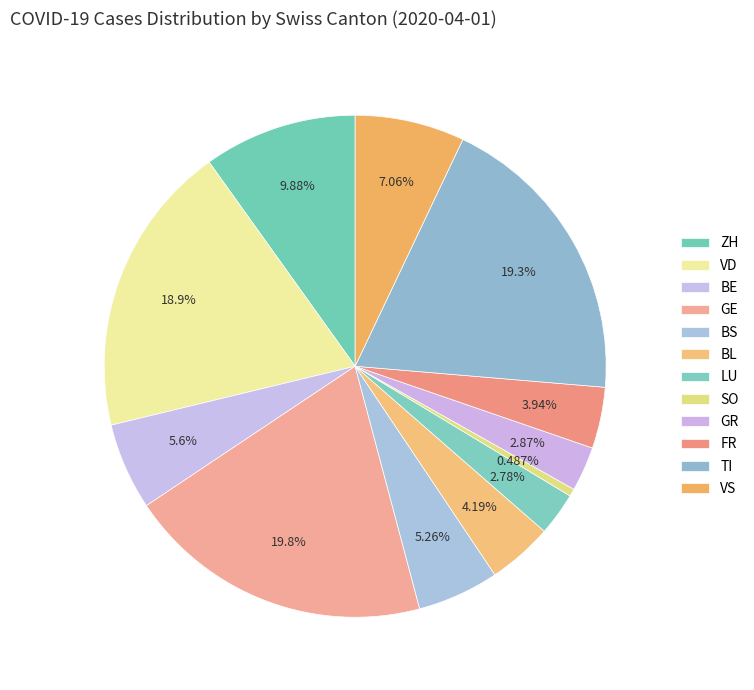

Between BS and BE, which is larger?

BE